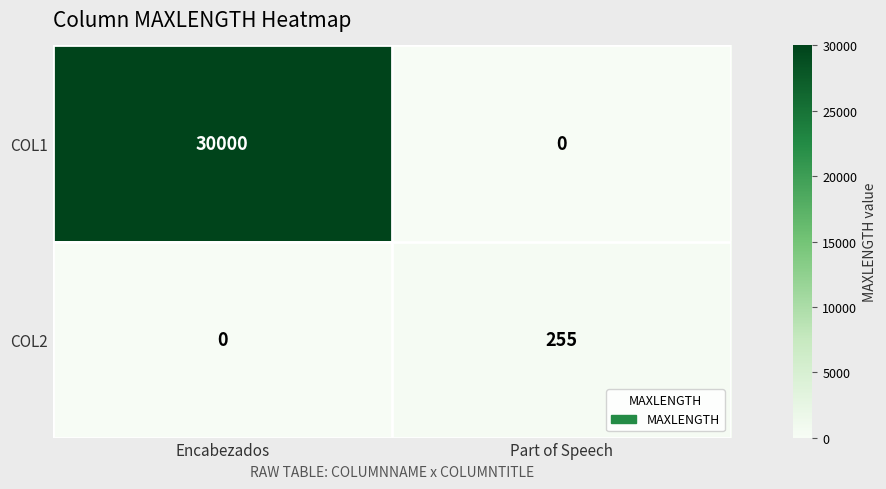

Which series has the largest total across all categories?

COL1